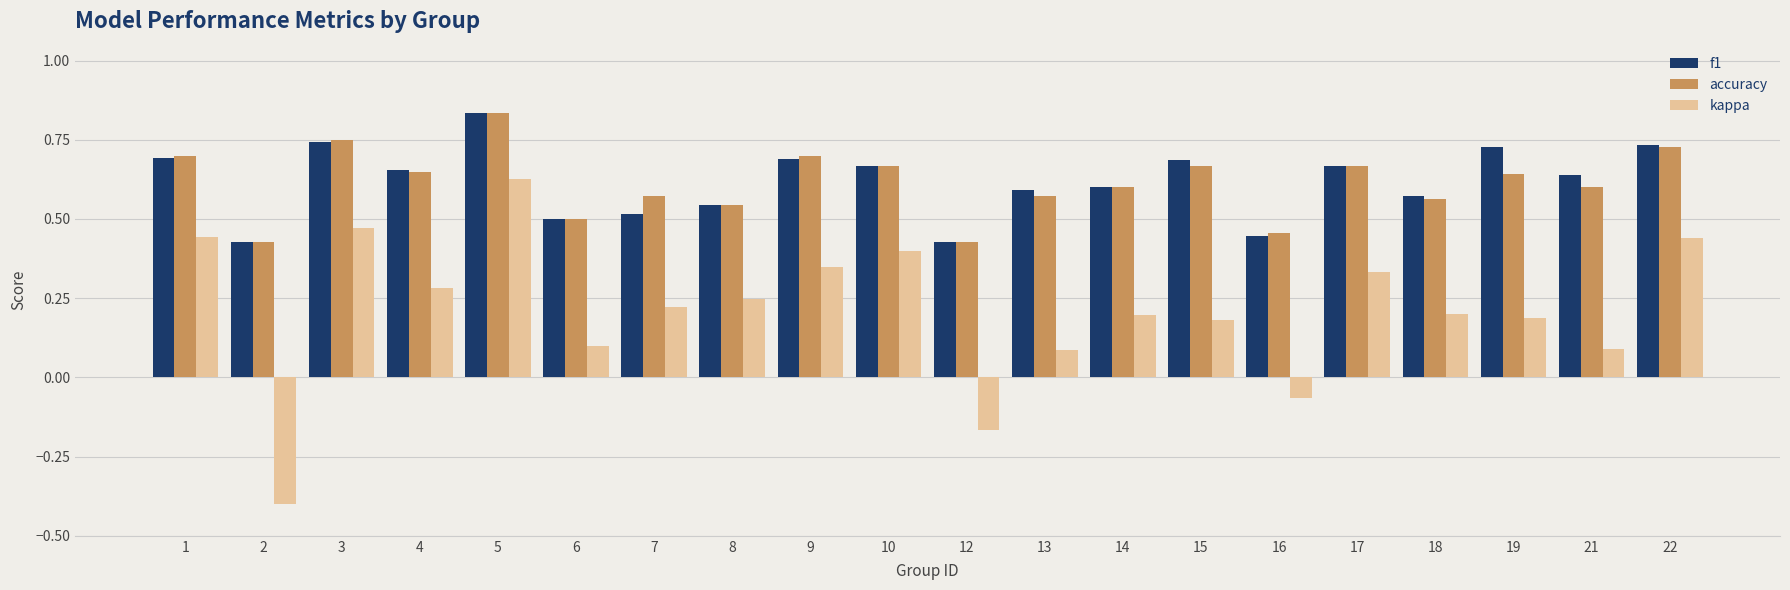

What is the total value across all series at 10?

1.7